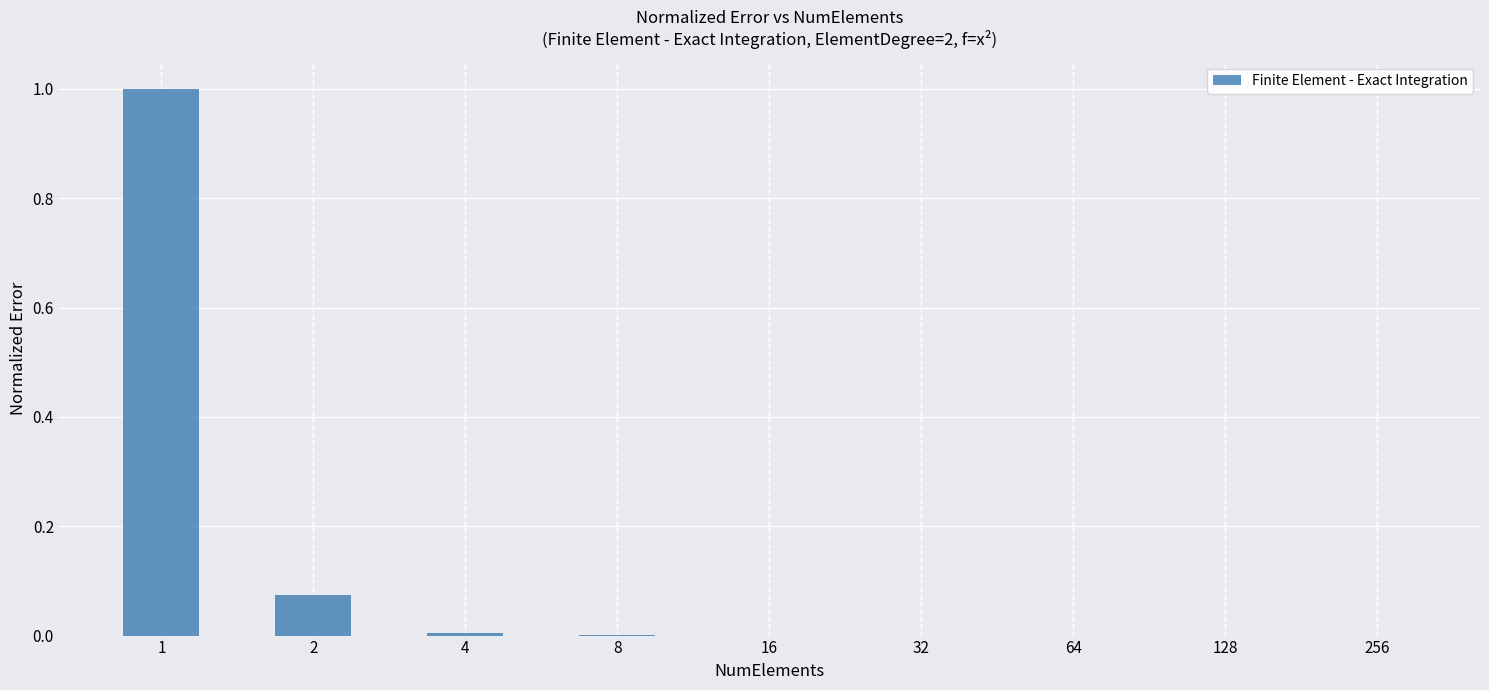

The value at 64 is 0.0. True or false?

True